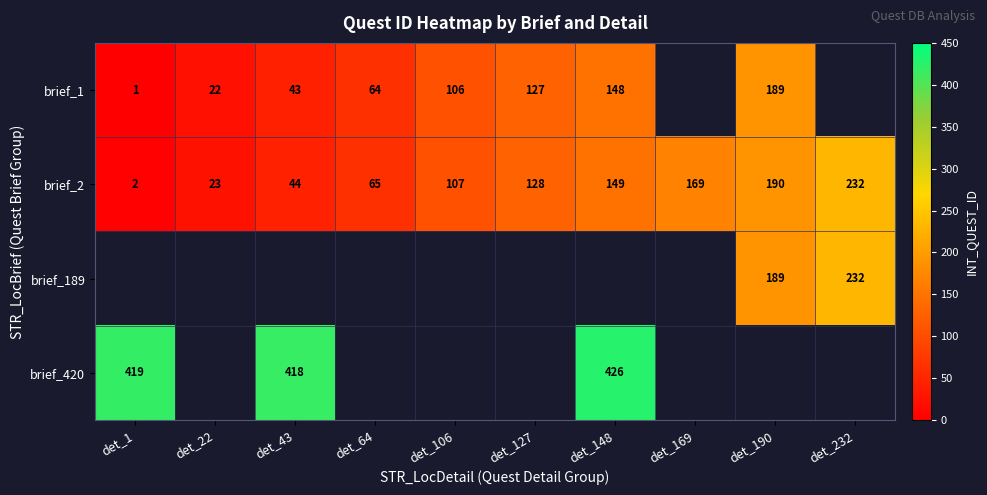

What is the difference between the maximum and minimum values in the brief_2 series?

230